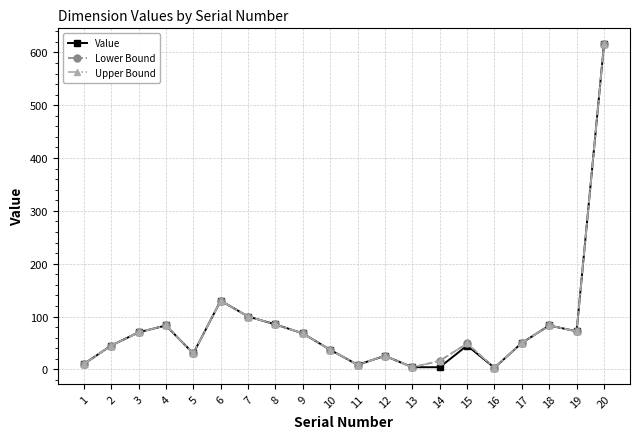

What is the total value across all series at 2?

135.0